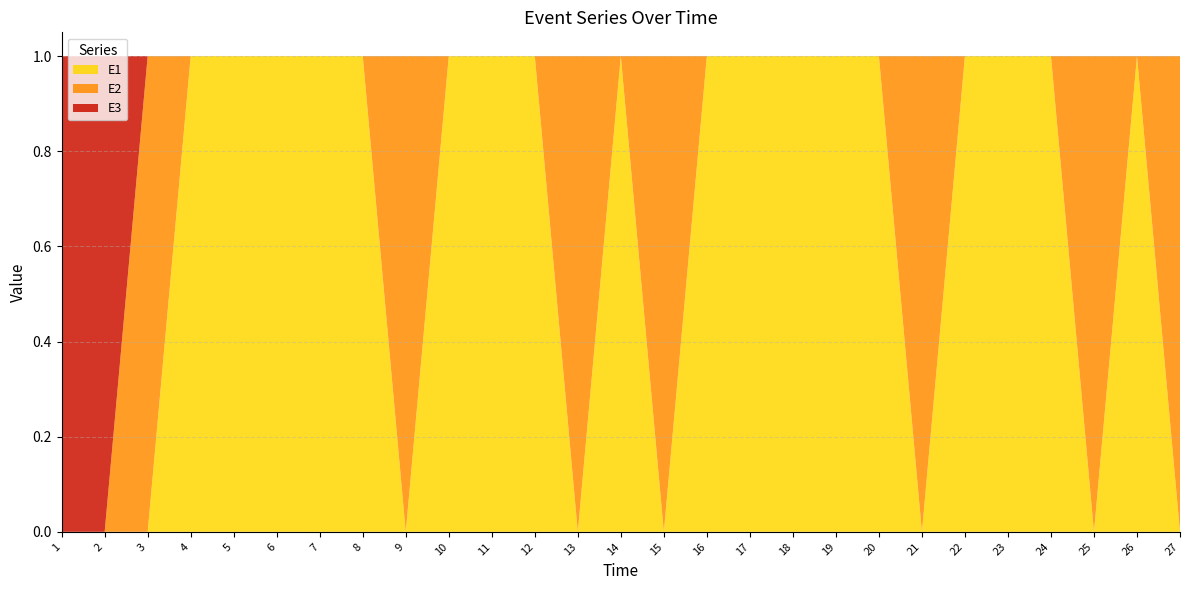

Reading left to right, list all the values displayed in this chart.

E1: 1=0	2=0	3=0	4=1	5=1	6=1	7=1	8=1	9=0	10=1	11=1	12=1	13=0	14=1	15=0	16=1	17=1	18=1	19=1	20=1	21=0	22=1	23=1	24=1	25=0	26=1	27=0
E2: 1=0	2=0	3=1	4=0	5=0	6=0	7=0	8=0	9=1	10=0	11=0	12=0	13=1	14=0	15=1	16=0	17=0	18=0	19=0	20=0	21=1	22=0	23=0	24=0	25=1	26=0	27=1
E3: 1=1	2=1	3=0	4=0	5=0	6=0	7=0	8=0	9=0	10=0	11=0	12=0	13=0	14=0	15=0	16=0	17=0	18=0	19=0	20=0	21=0	22=0	23=0	24=0	25=0	26=0	27=0